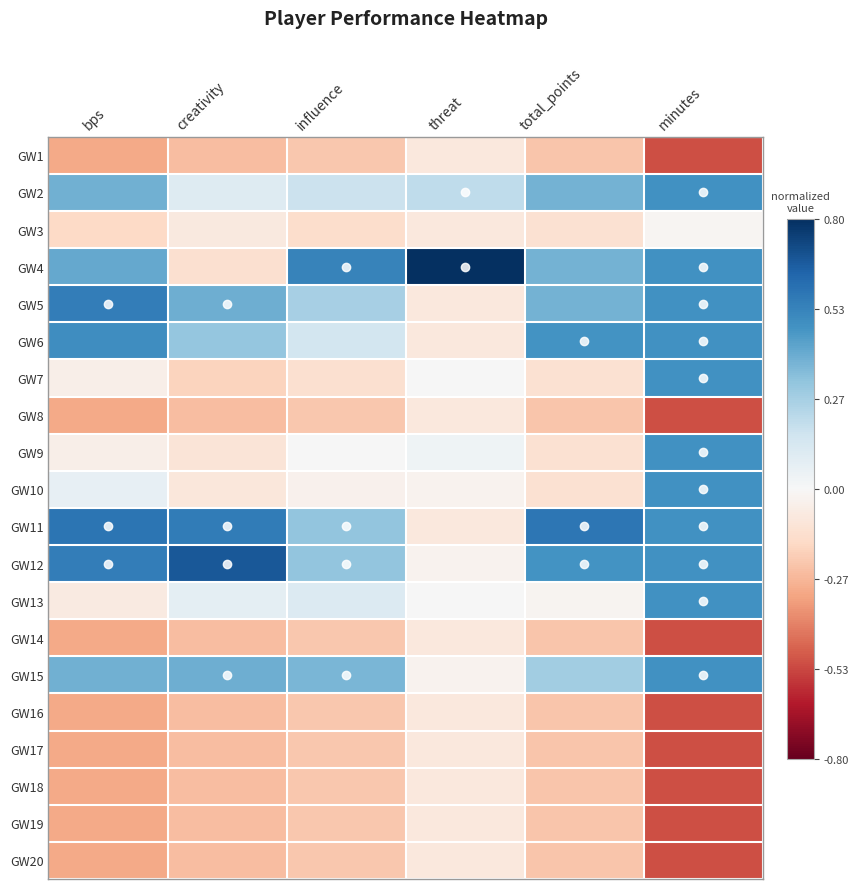

At how many categories does at least one series exceed 0?

6